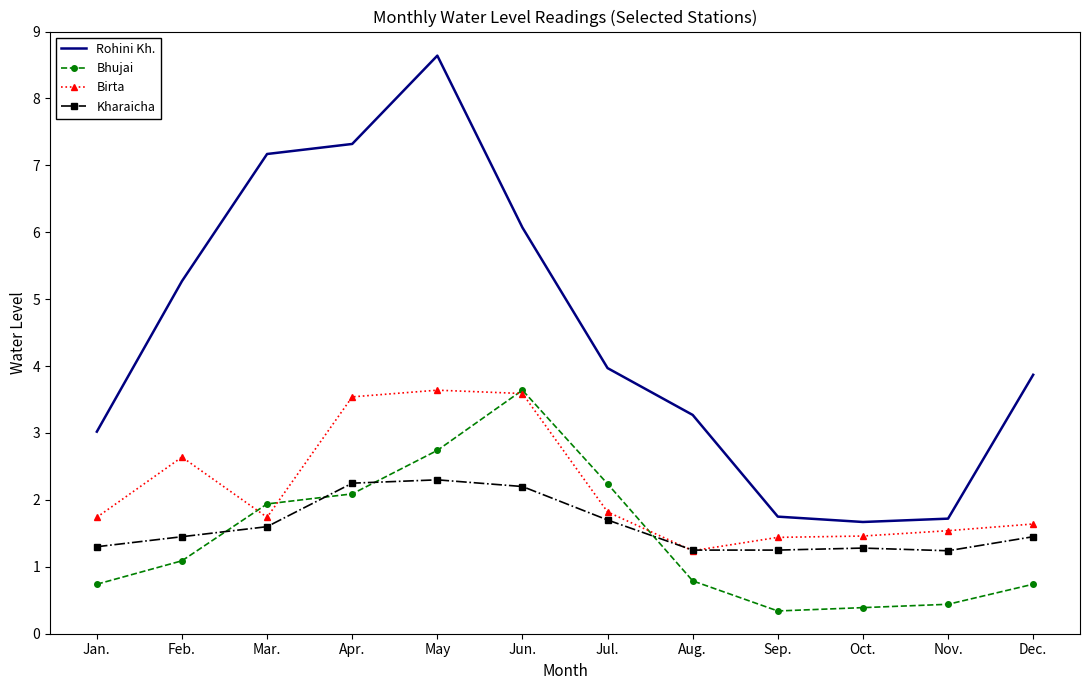

At which category is the sum across all series the highest?

May